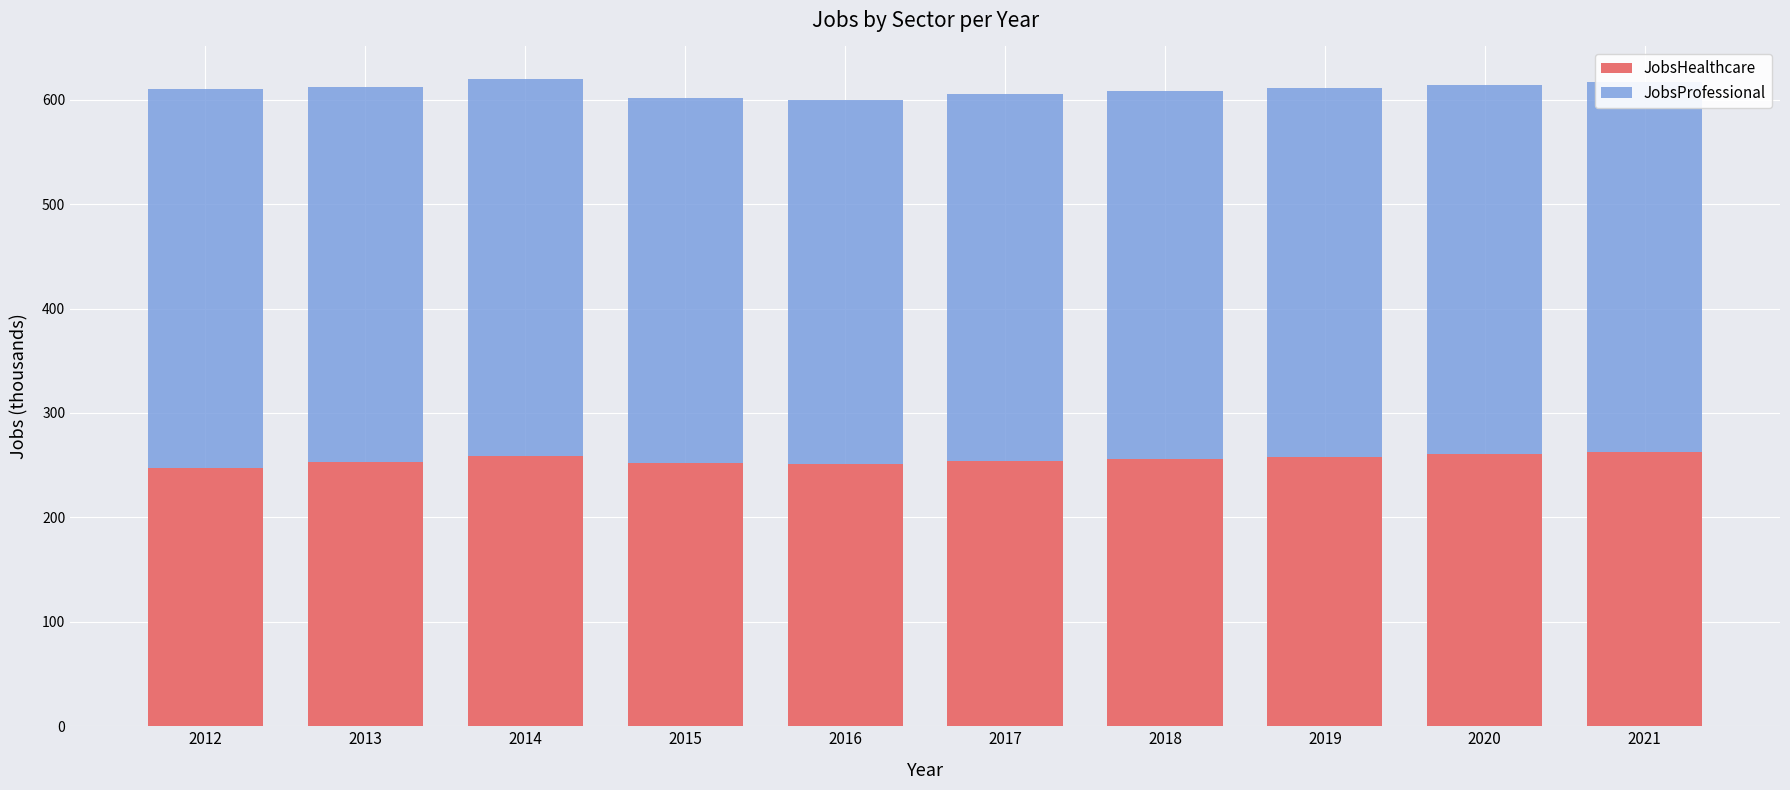

How many distinct data groups are displayed?

2